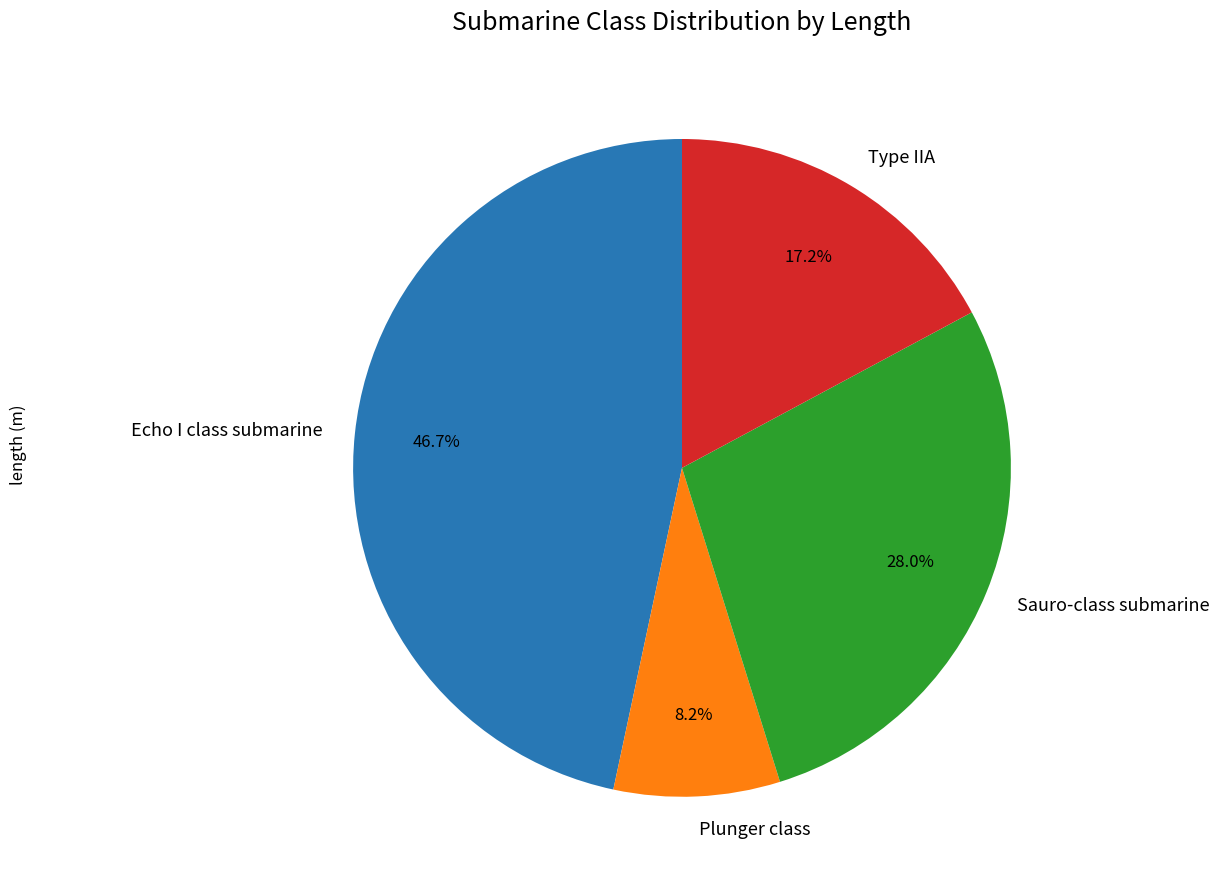

Is there any slice that represents more than half of the pie?

No